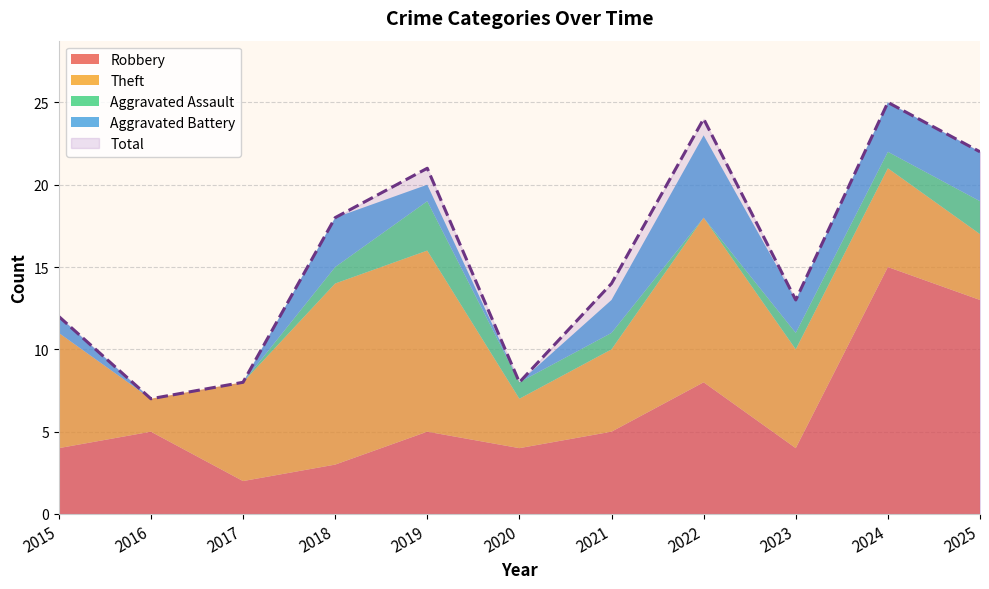

At 2019, list the series in order from smallest to largest.

Aggravated Battery, Aggravated Assault, Robbery, Theft, Total